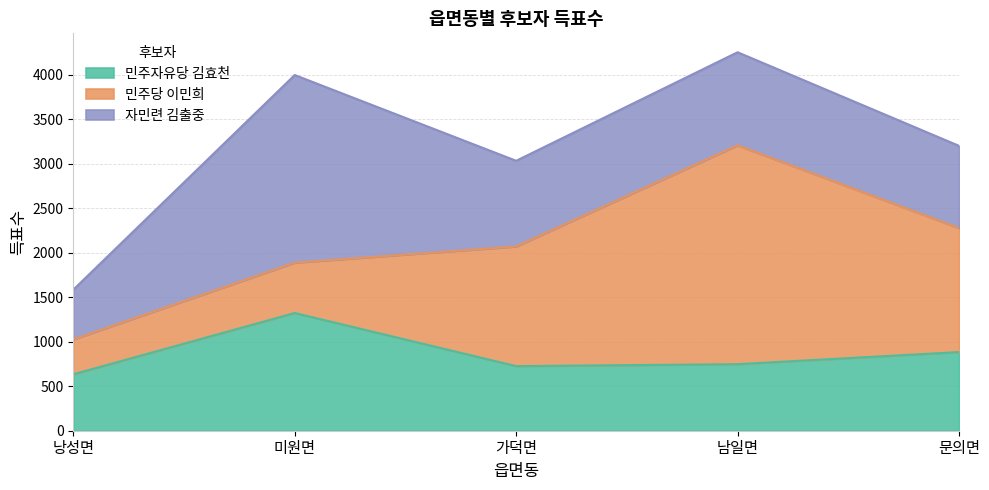

At which label is 자민련 김출중 closest to 1334?

남일면